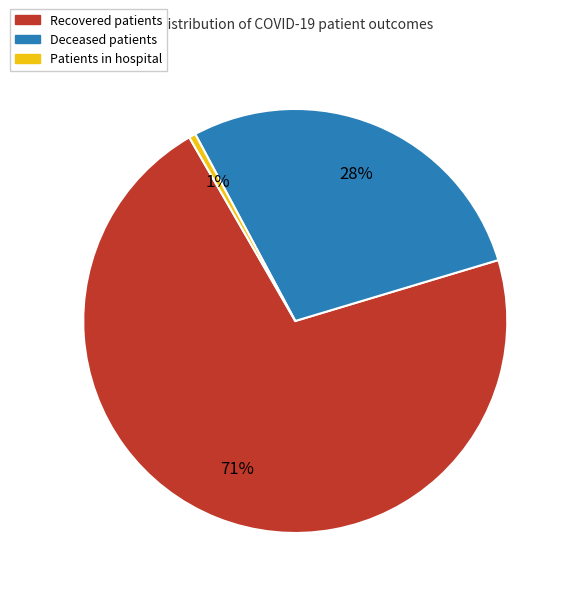

Is there any slice that represents more than half of the pie?

Yes